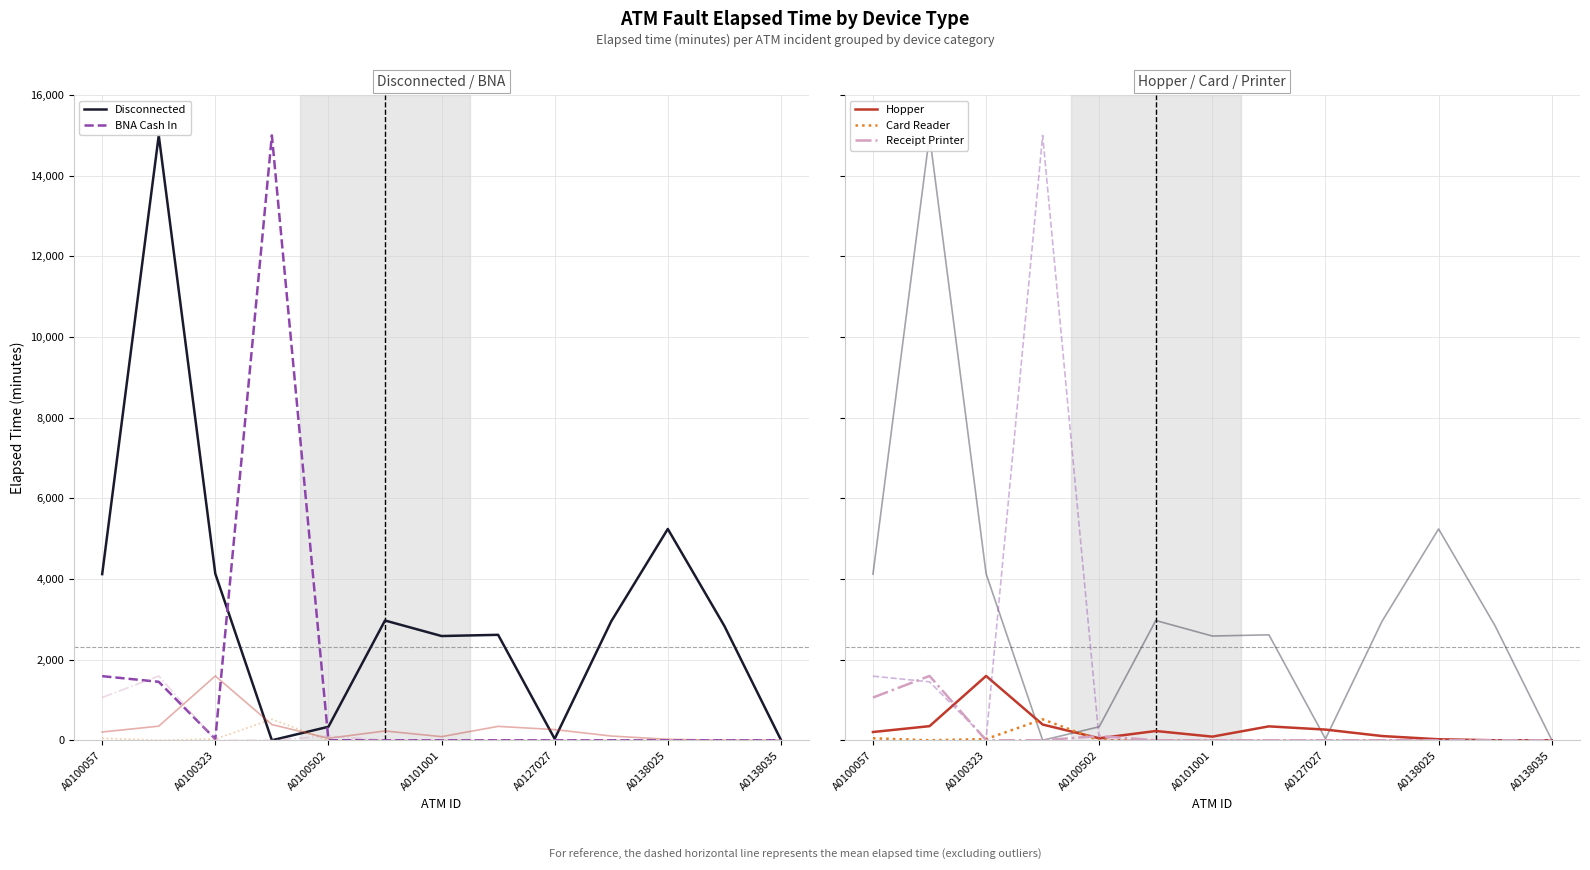

Which series changed the most between 9 and 12?

Disconnected